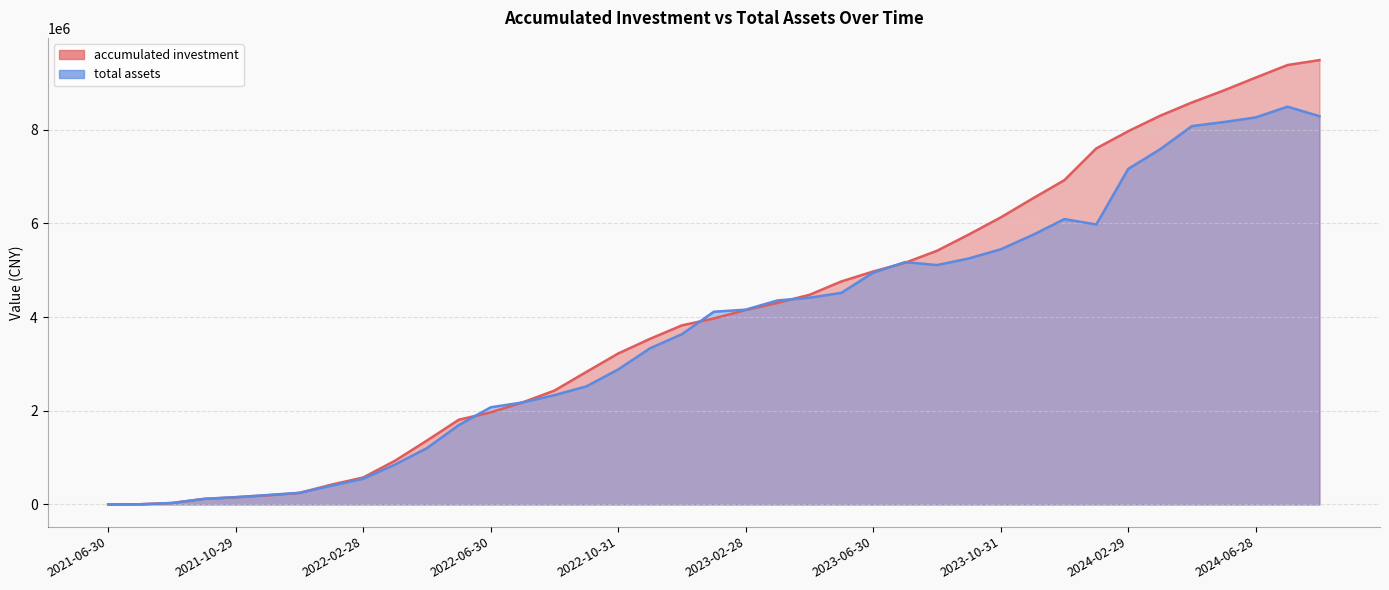

True or false: accumulated investment and total assets intersect in this chart.

True